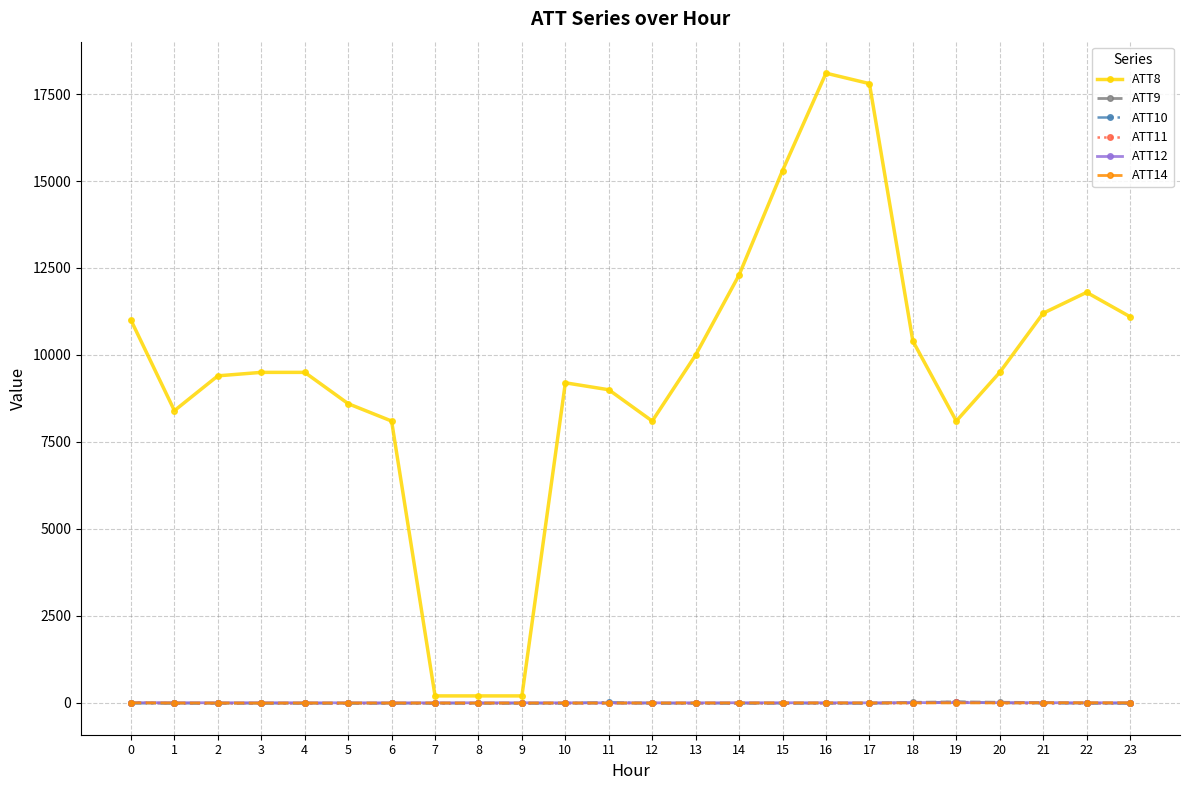

Which series has the largest total across all categories?

ATT8